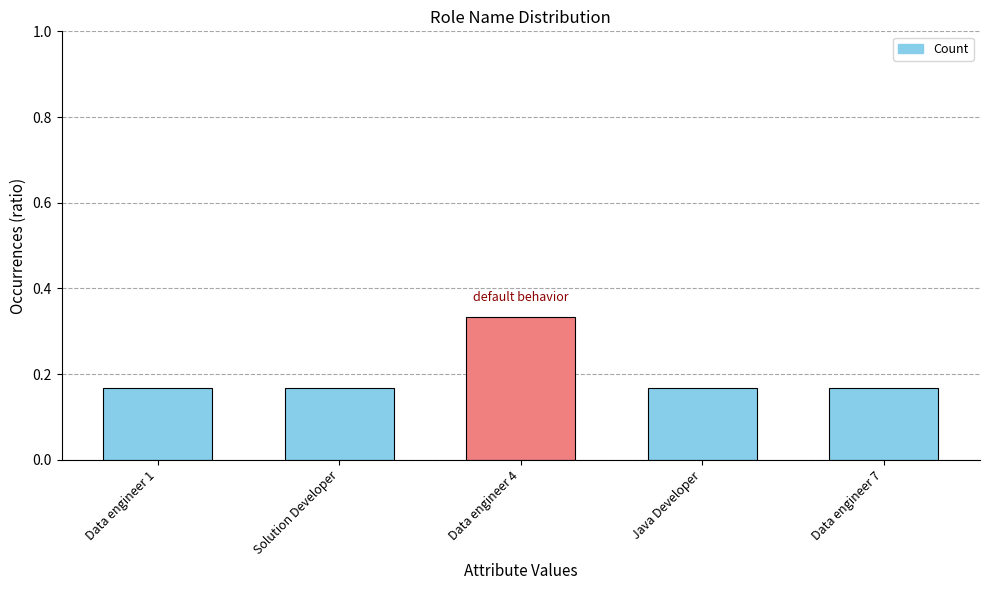

What is the sum of the values at Data engineer 4 and Java Developer?

0.5